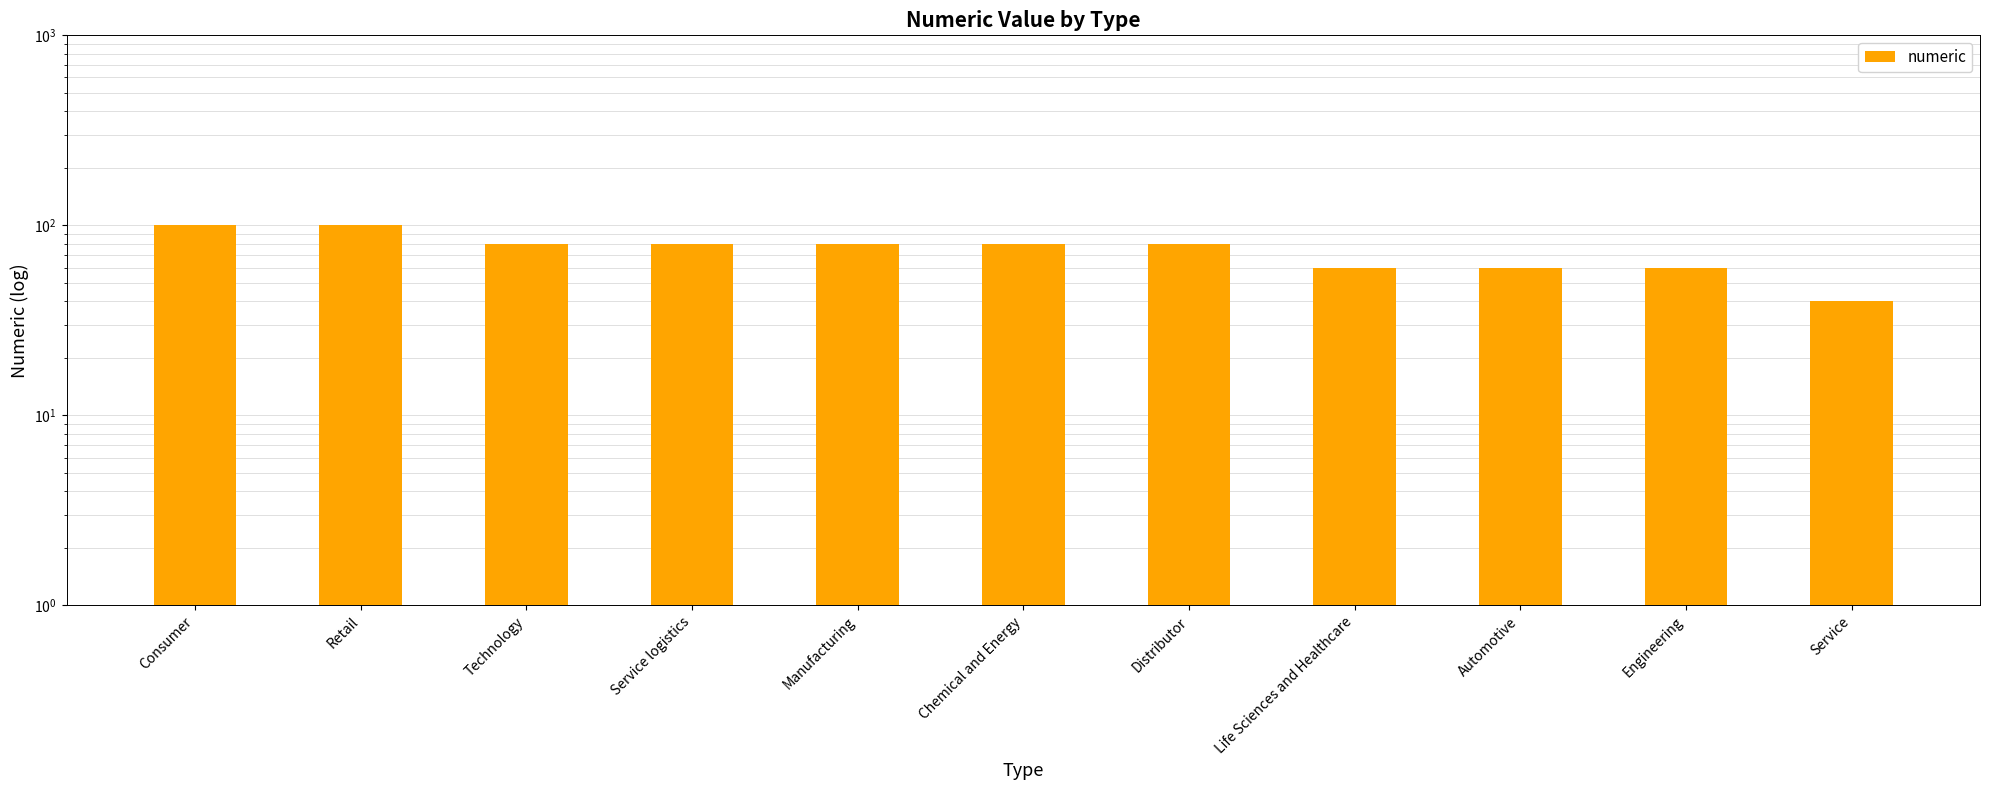

Reading left to right, list all the values displayed in this chart.

Consumer=100	Retail=100	Technology=80	Service logistics=80	Manufacturing=80	Chemical and Energy=80	Distributor=80	Life Sciences and Healthcare=60	Automotive=60	Engineering=60	Service=40